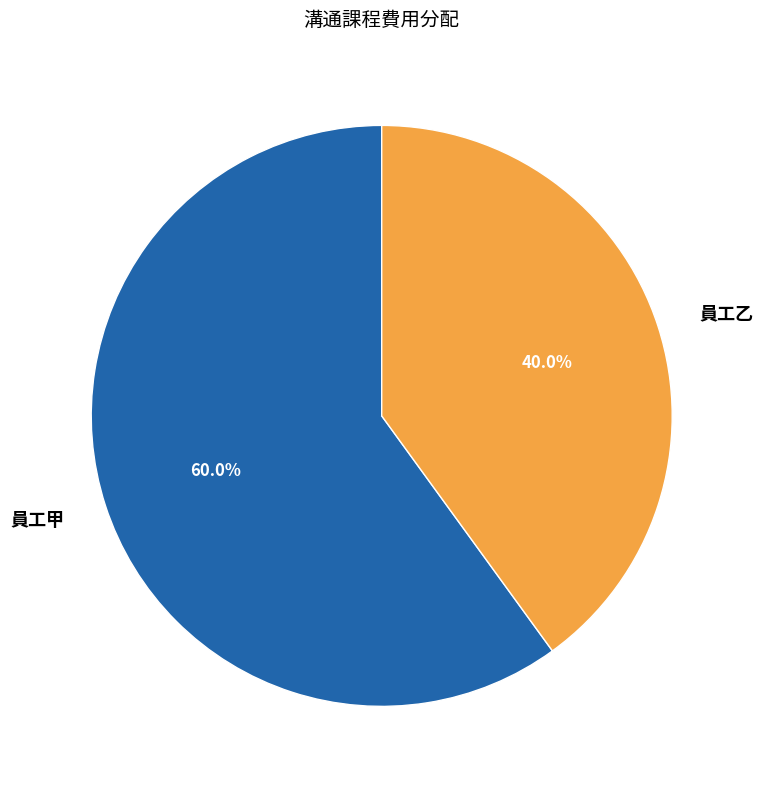

What is the smallest slice in the pie chart?

員工乙